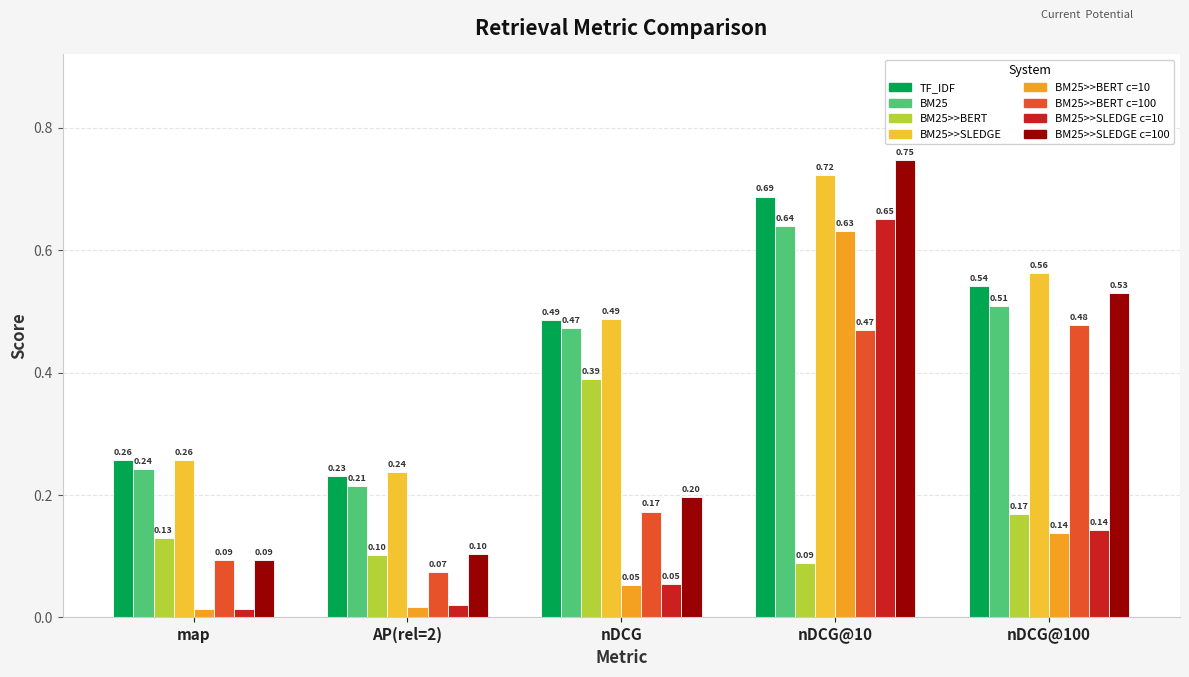

Does the chart contain stacked bars?

No